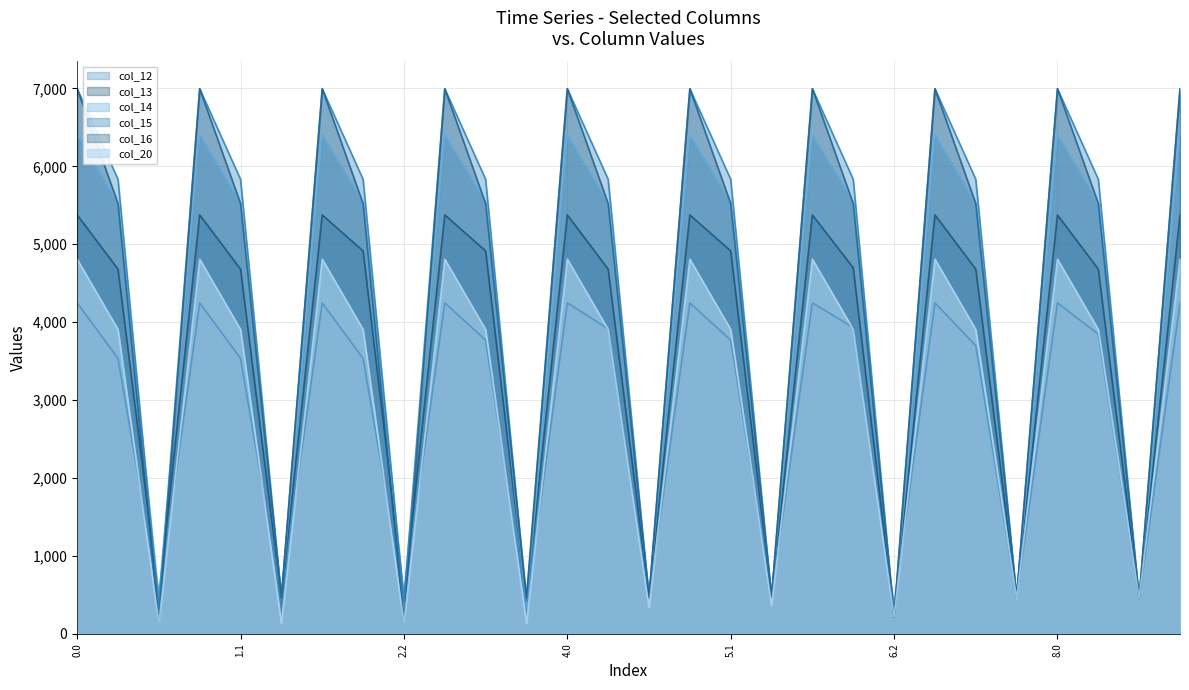

True or false: col_14 has a value of 3881.6 at 4.0.

False